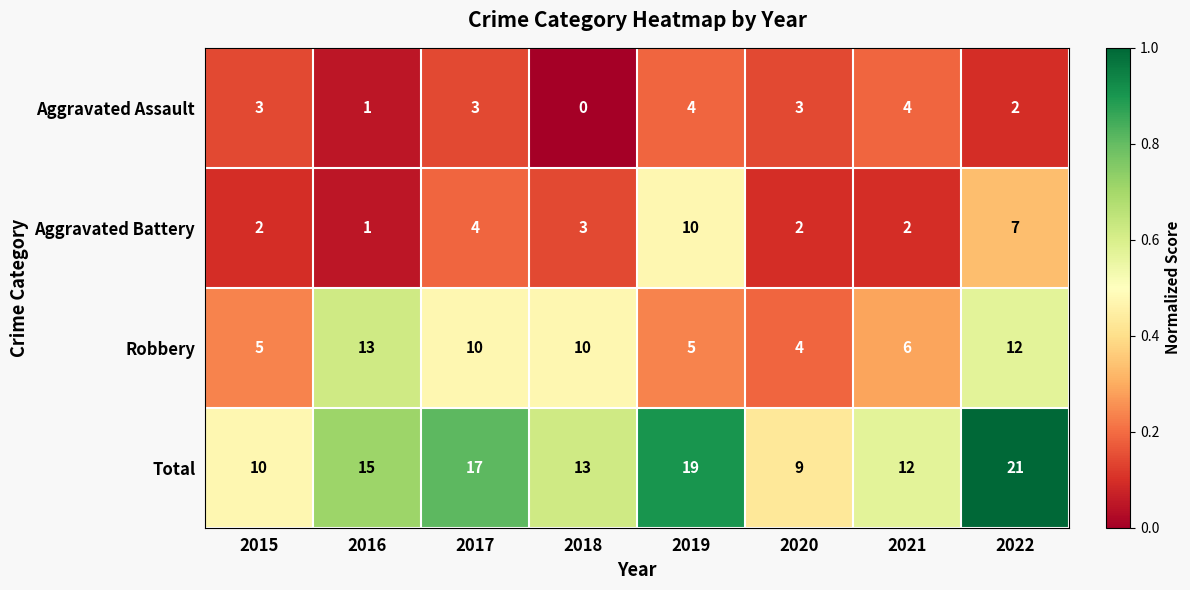

True or false: Total has a value of 5 at 2015.

False